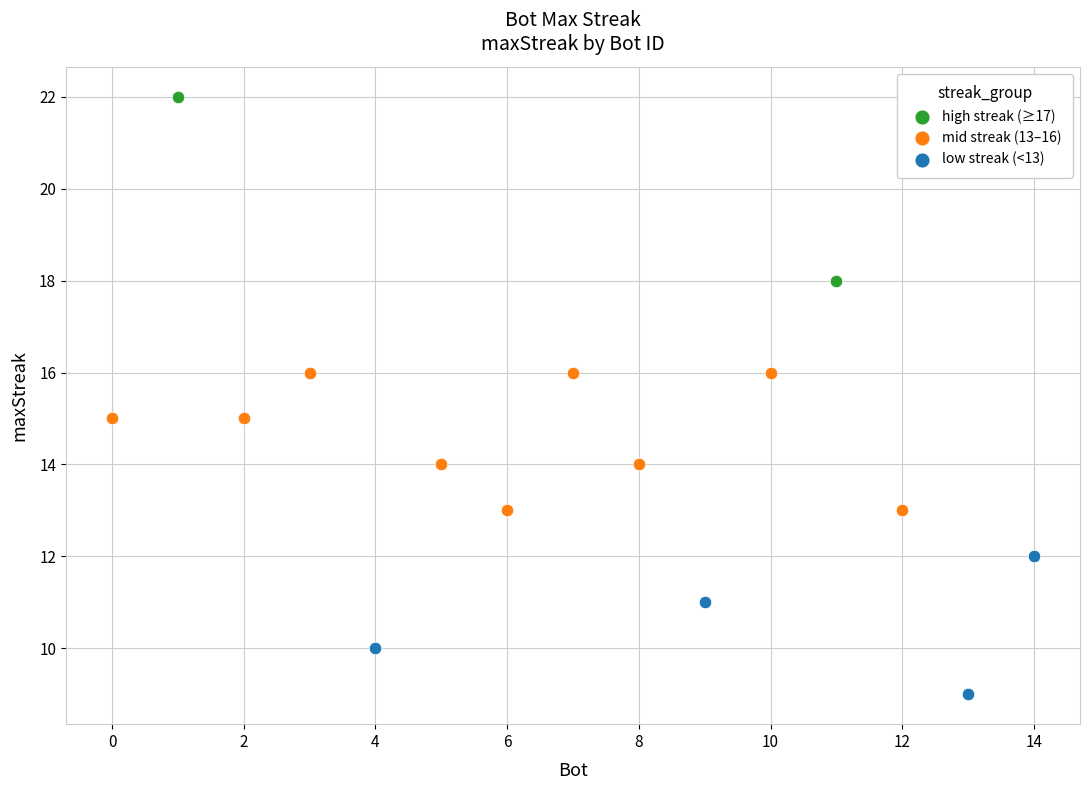

Which series reaches the maximum Y coordinate?

high streak (≥17)